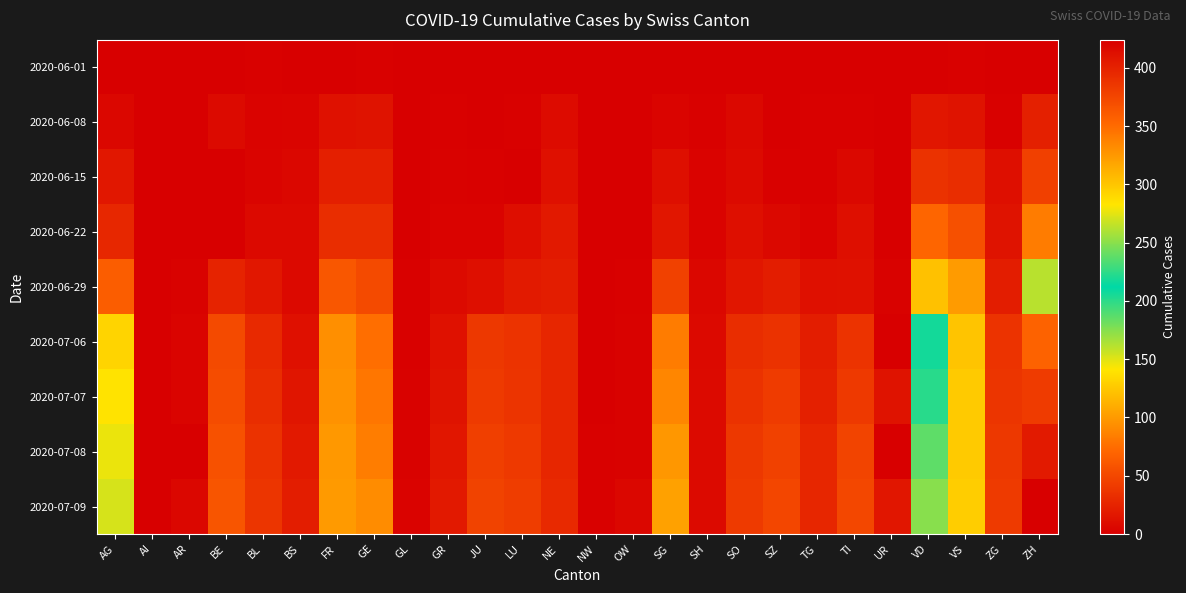

Which series has the widest spread of values?

2020-07-09